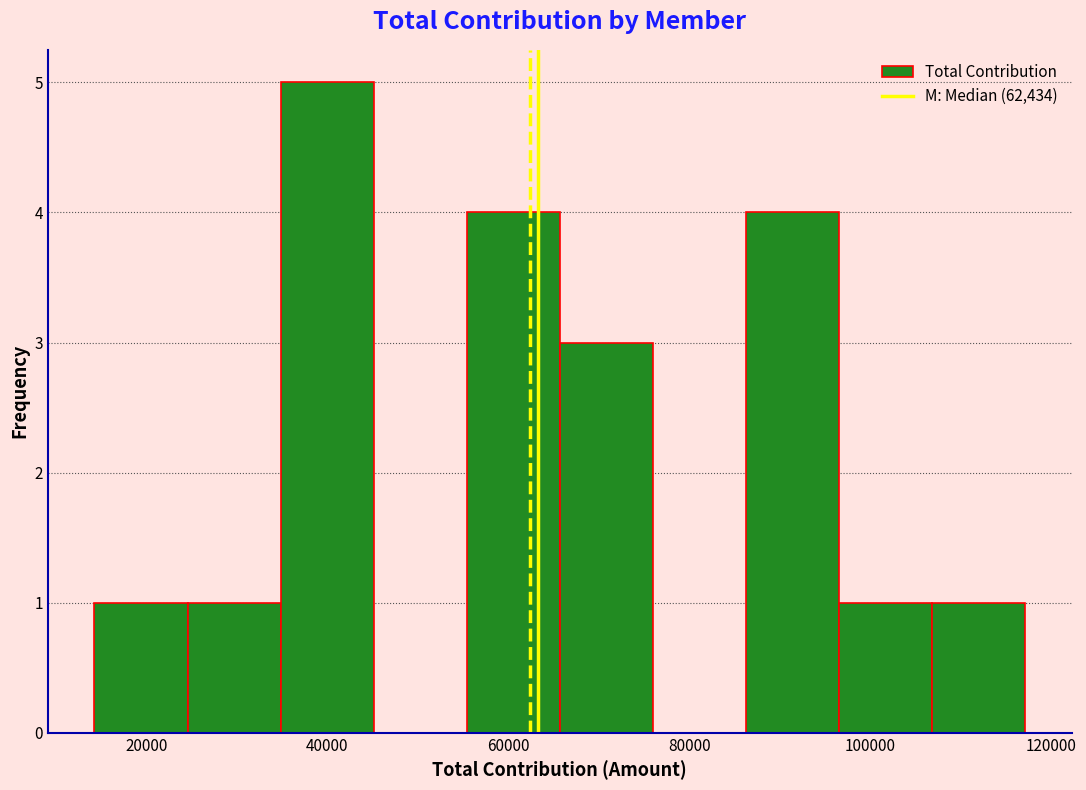

What is the height of the bar covering 14000 to 24000 on the x-axis? Neither the bar edges nor the heights are printed on the chart, so give them approximately, as read against the axes.

1